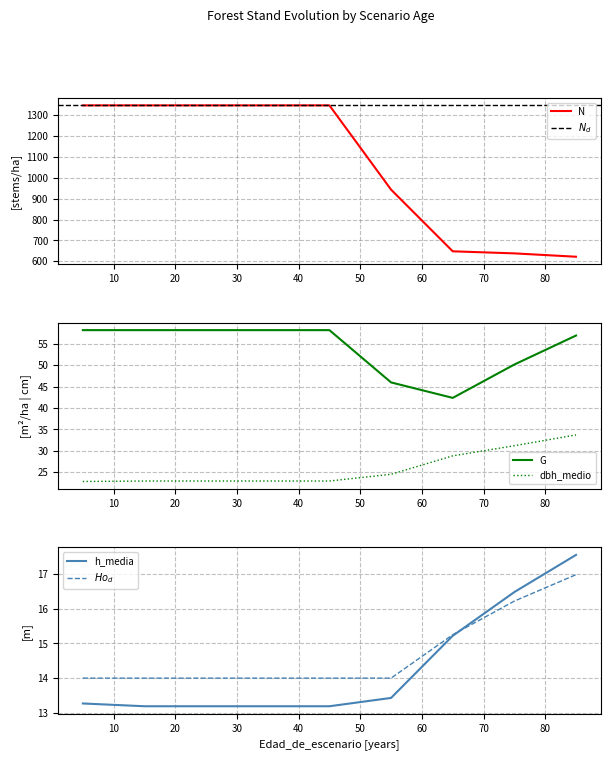

What is the total value across all series at 85?

746.6